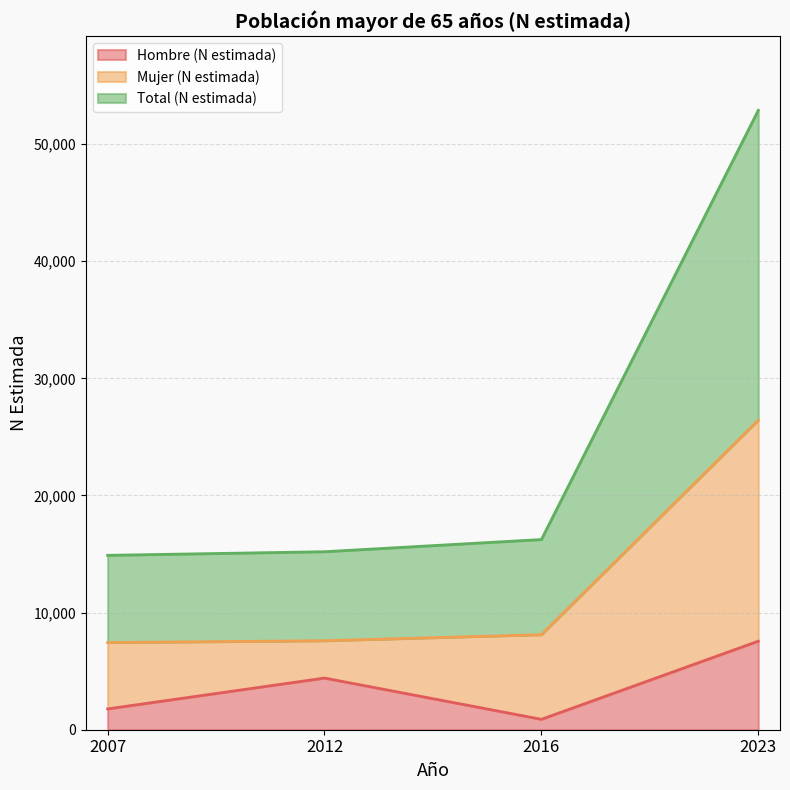

Between 2012 and 2016, which series saw the biggest shift?

Hombre (N estimada)